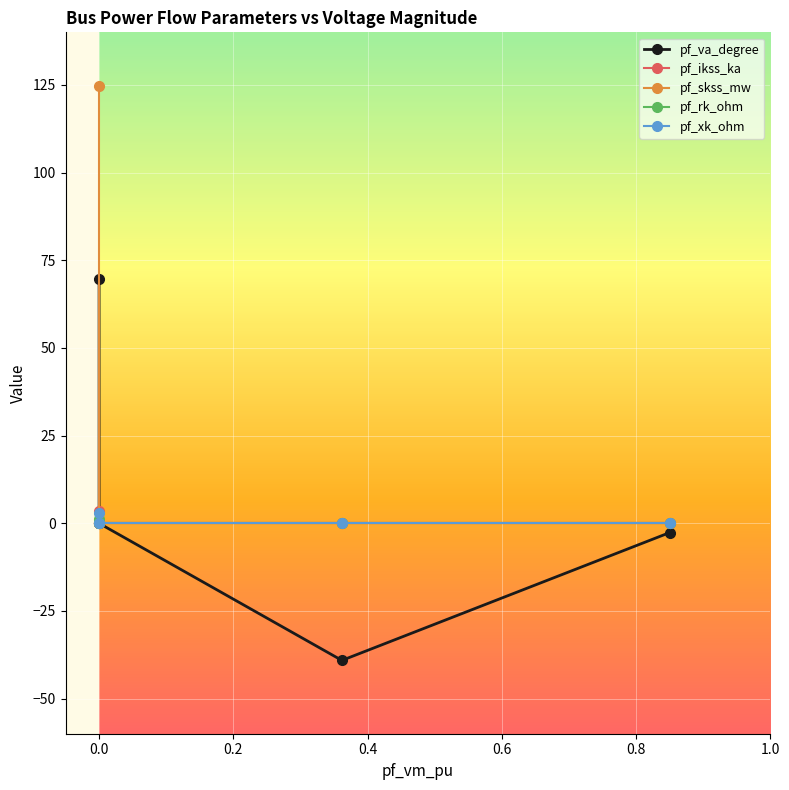

Reading right to left, extract all data points from this chart.

pf_va_degree: -2.7	-39.1	0.0	0.0	69.7
pf_ikss_ka: 0.0	0.0	0.0	0.0	3.6
pf_skss_mw: 0.0	0.0	0.0	0.0	124.8
pf_rk_ohm: 0.0	0.0	0.0	0.0	1.1
pf_xk_ohm: 0.0	0.0	0.0	0.0	3.0